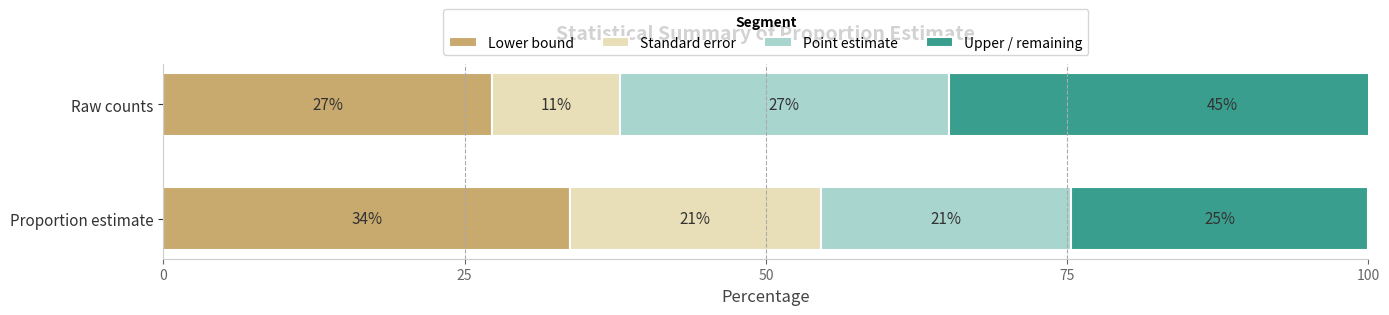

What is the greatest value displayed?

45.5